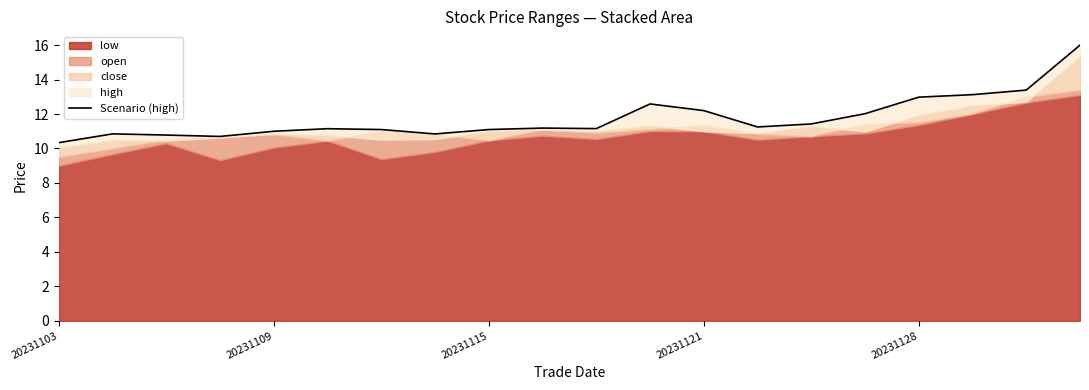

What is the difference between the values at 20231128 and 20231109?

2.0